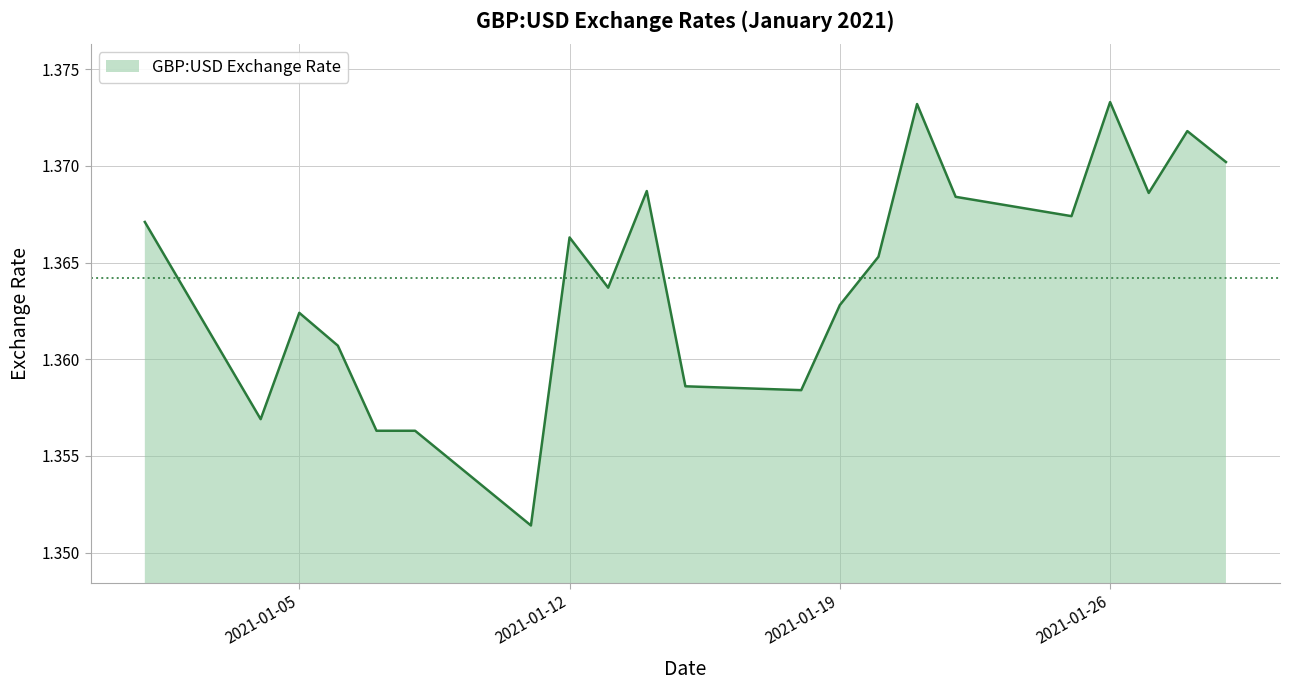

Reading right to left, extract all data points from this chart.

1.4	1.4	1.4	1.4	1.4	1.4	1.4	1.4	1.4	1.4	1.4	1.4	1.4	1.4	1.4	1.4	1.4	1.4	1.4	1.4	1.4